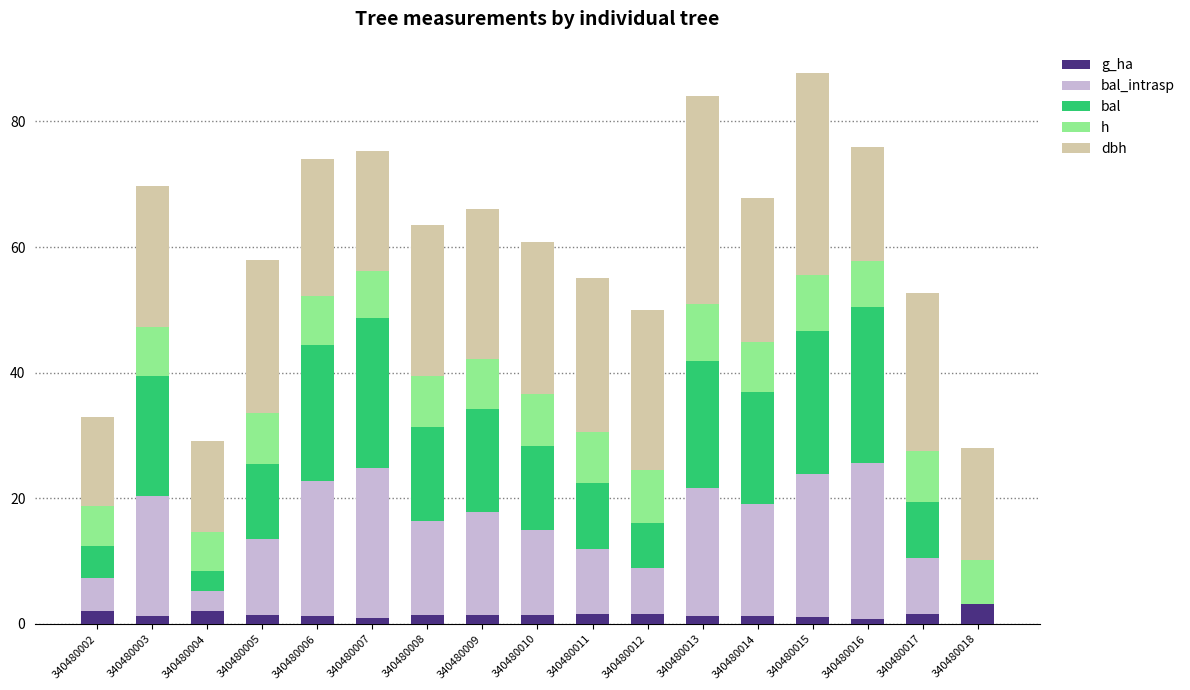

What are all the series names shown in the legend?

g_ha, bal_intrasp, bal, h, dbh